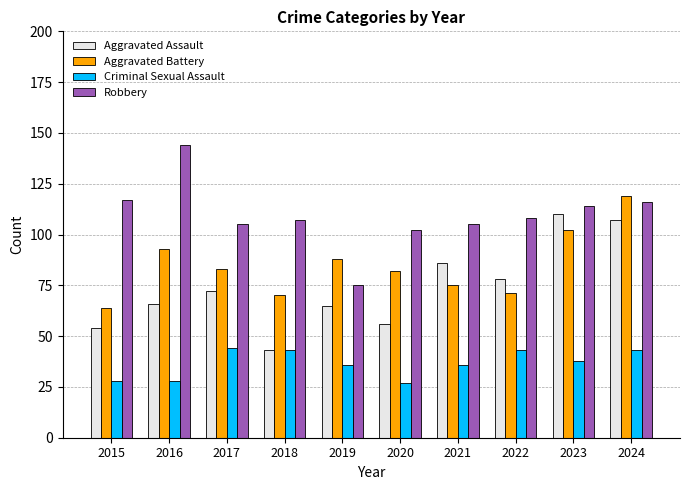

What is the difference between the Criminal Sexual Assault values at 2024 and 2016?

15